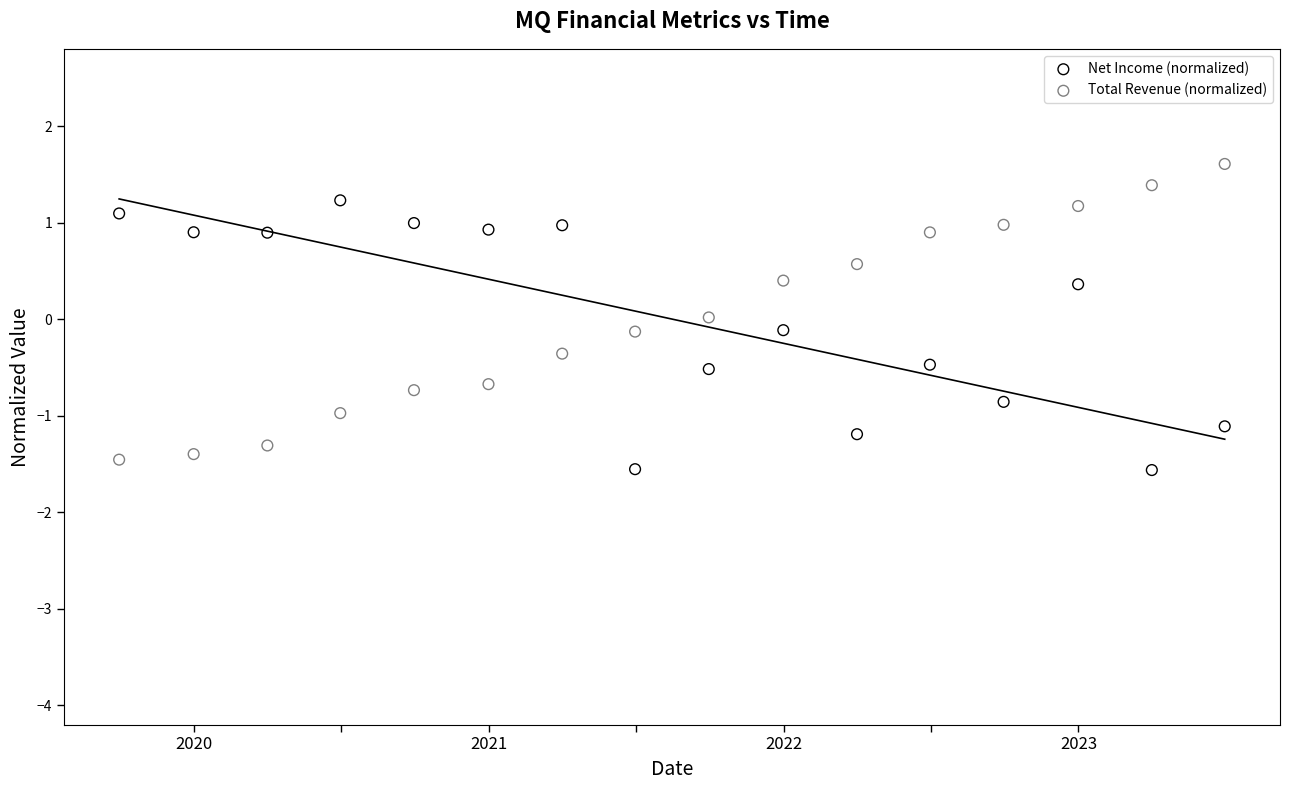

Across all data points, what is the range of Y values (max minus min)?

3.2